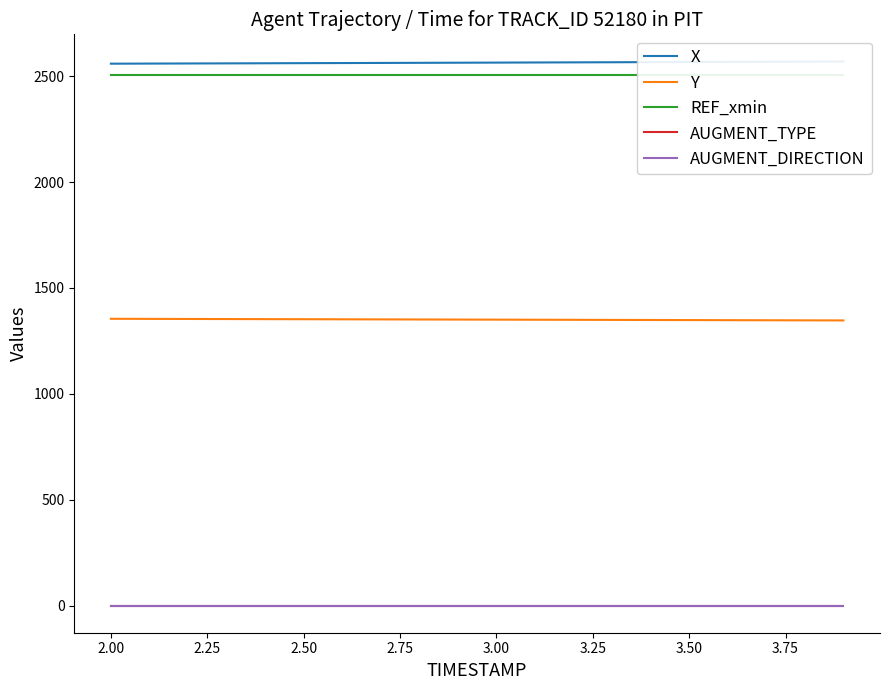

At which label does Y first exceed 1350?

2.00